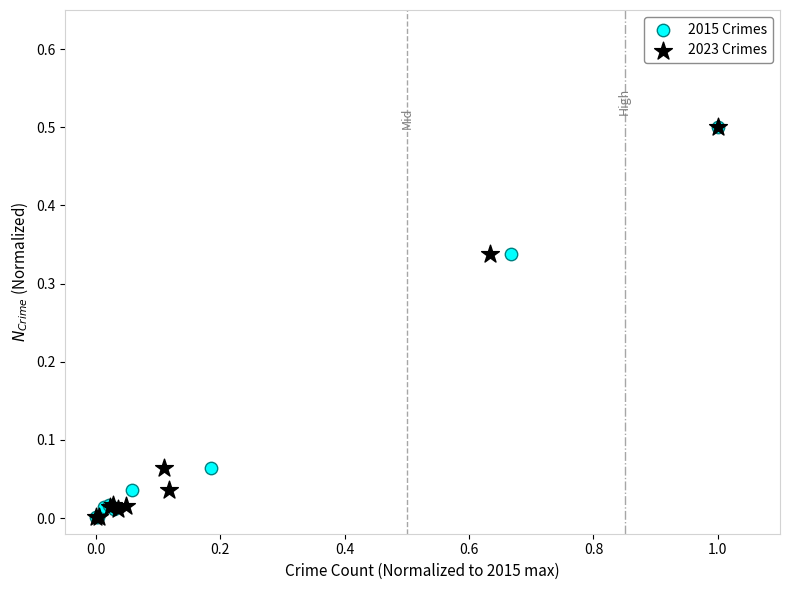

What are all the series names shown in the legend?

2015 Crimes, 2023 Crimes